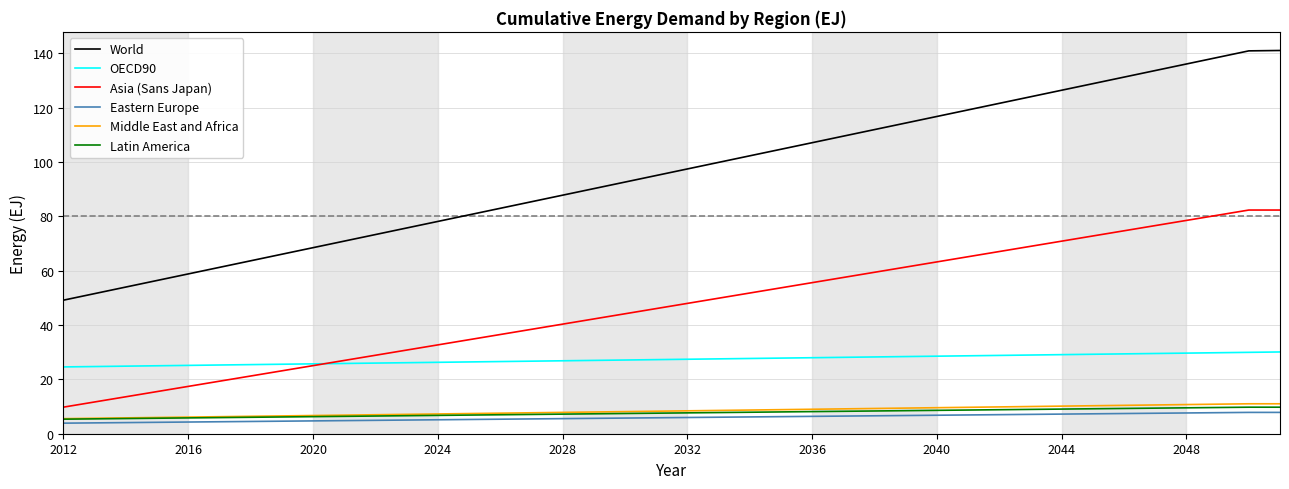

True or false: Eastern Europe and OECD90 cross at least once.

False